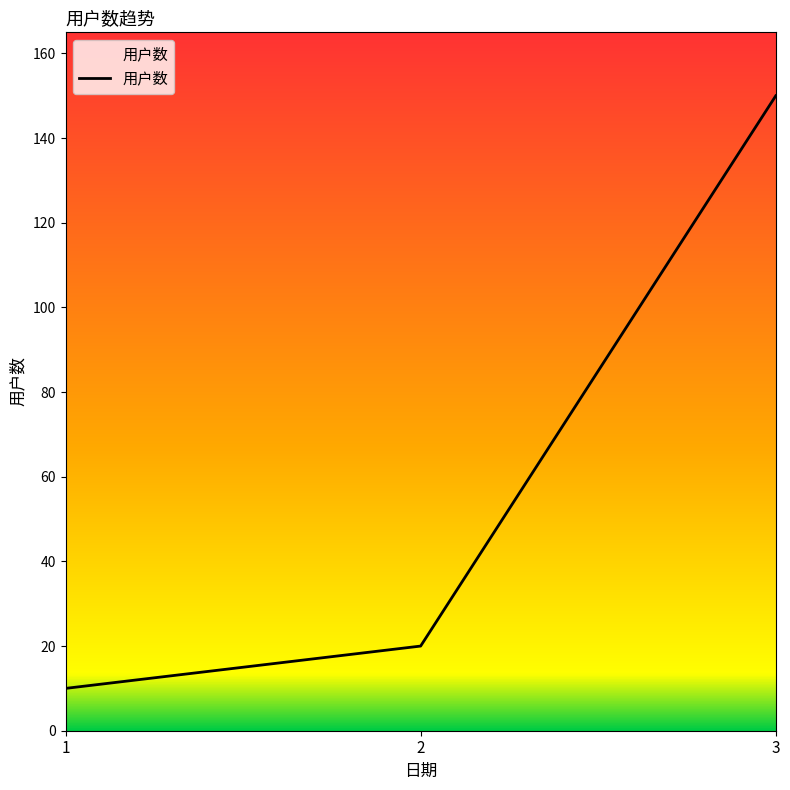

What is the difference between the maximum and minimum values?

140